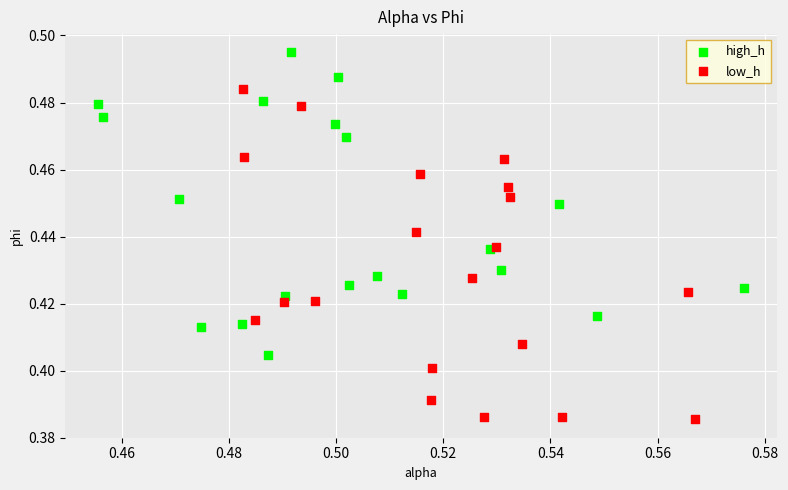

Which series has the largest Y range (max minus min)?

low_h